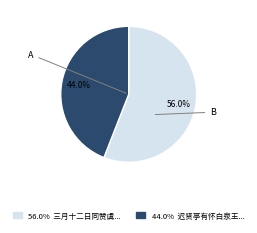

Is there any slice that represents more than half of the pie?

Yes